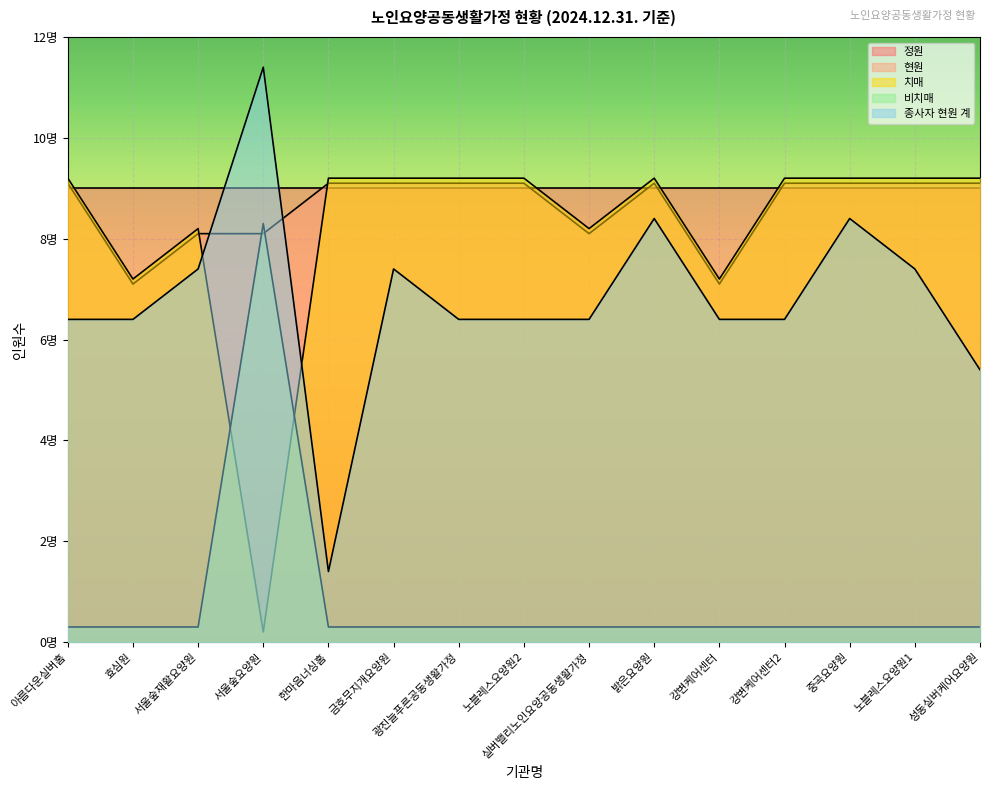

Which series changed the most between 실버밸리노인요양공동생활가정 and 성동실버케어요양원?

현원